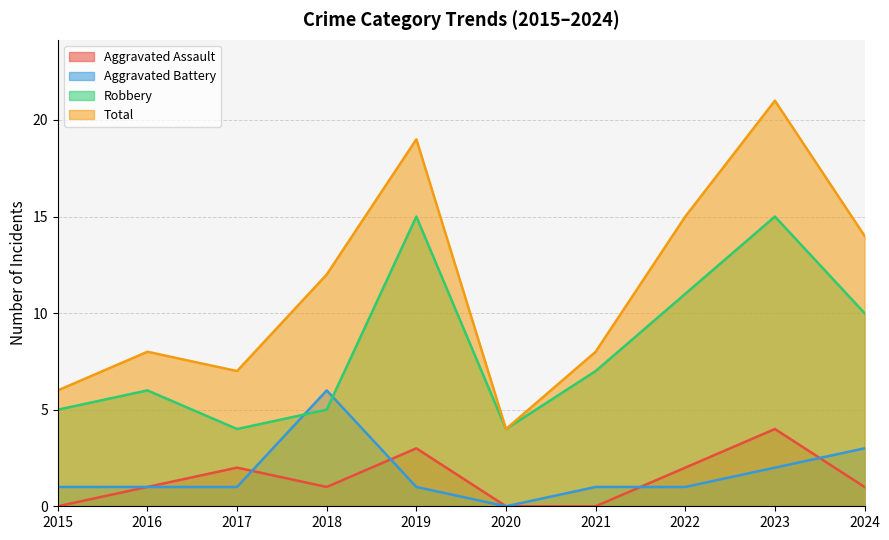

Which label corresponds to the largest value in the chart?

2023